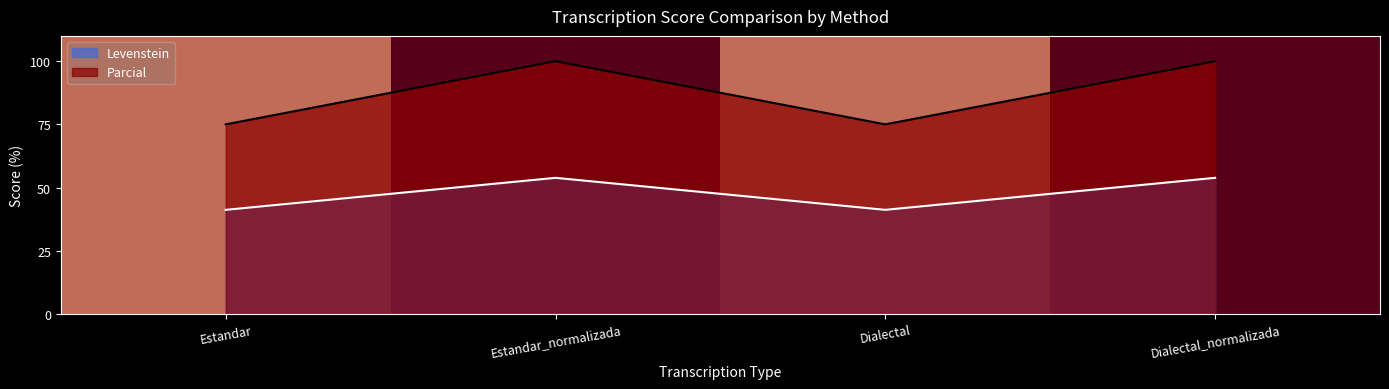

List the labels in order of Levenstein value, smallest first.

Estandar, Dialectal, Estandar_normalizada, Dialectal_normalizada